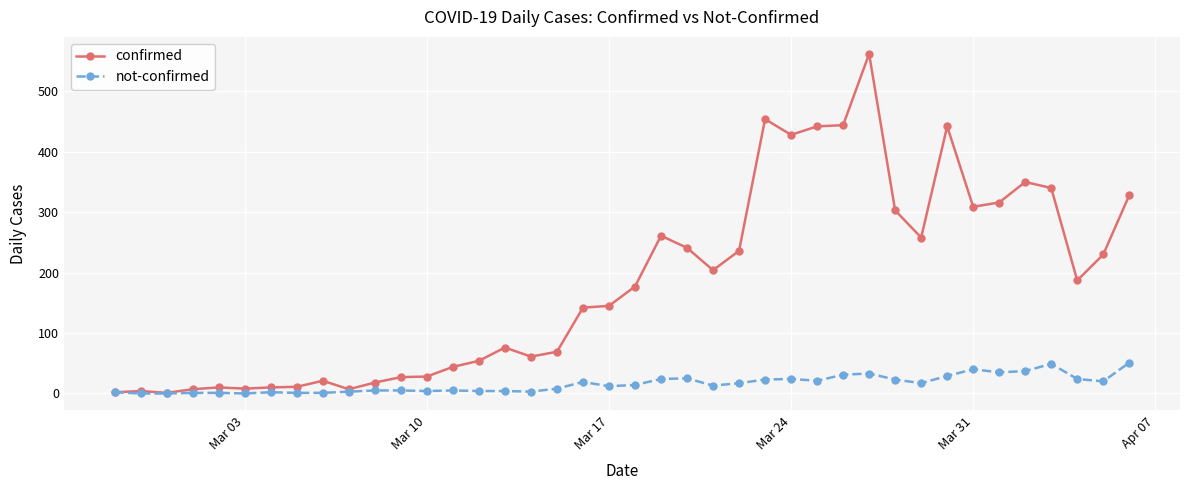

Which series has the widest spread of values?

confirmed